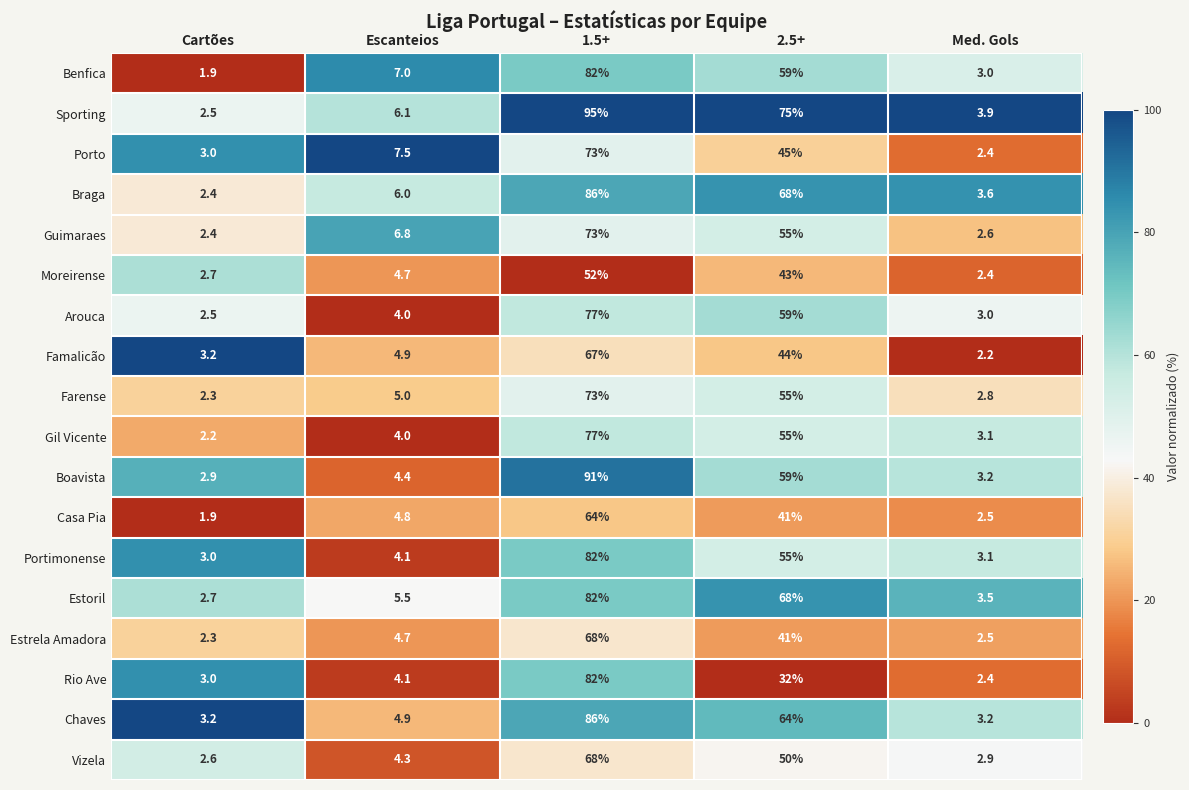

What is the spread (max minus min) of values at 2.5+?

43.0